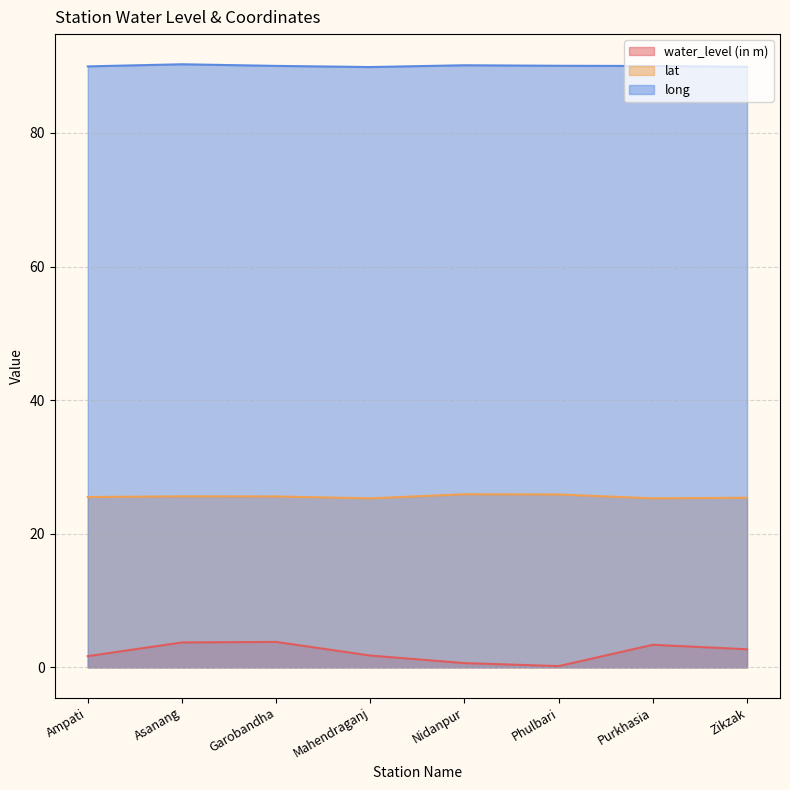

What is the highest value of the long series?

90.3